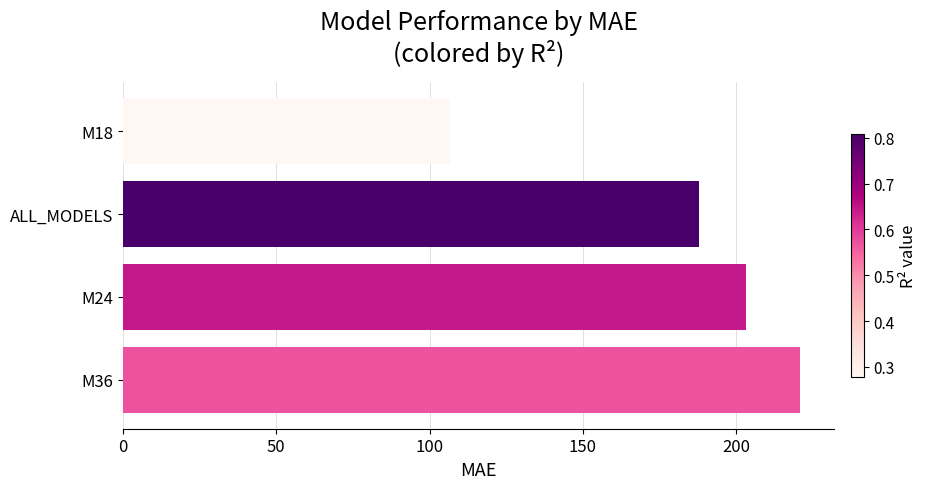

Which category has the lowest value across all series?

M18